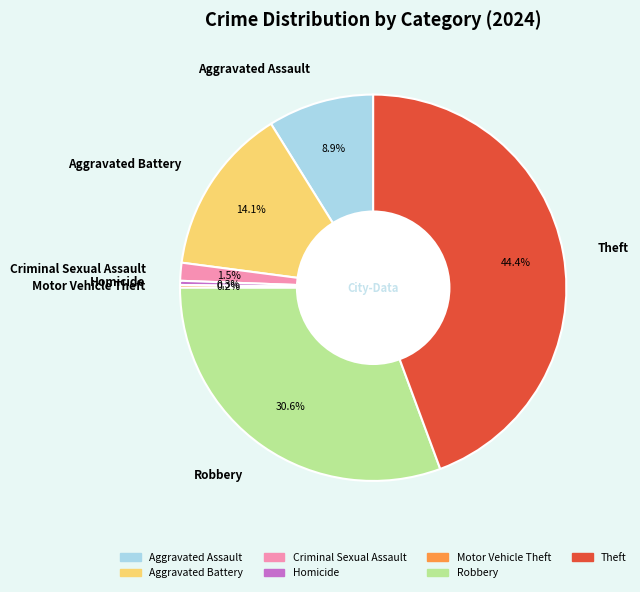

Combined, do Aggravated Assault and Criminal Sexual Assault account for over 50%?

No